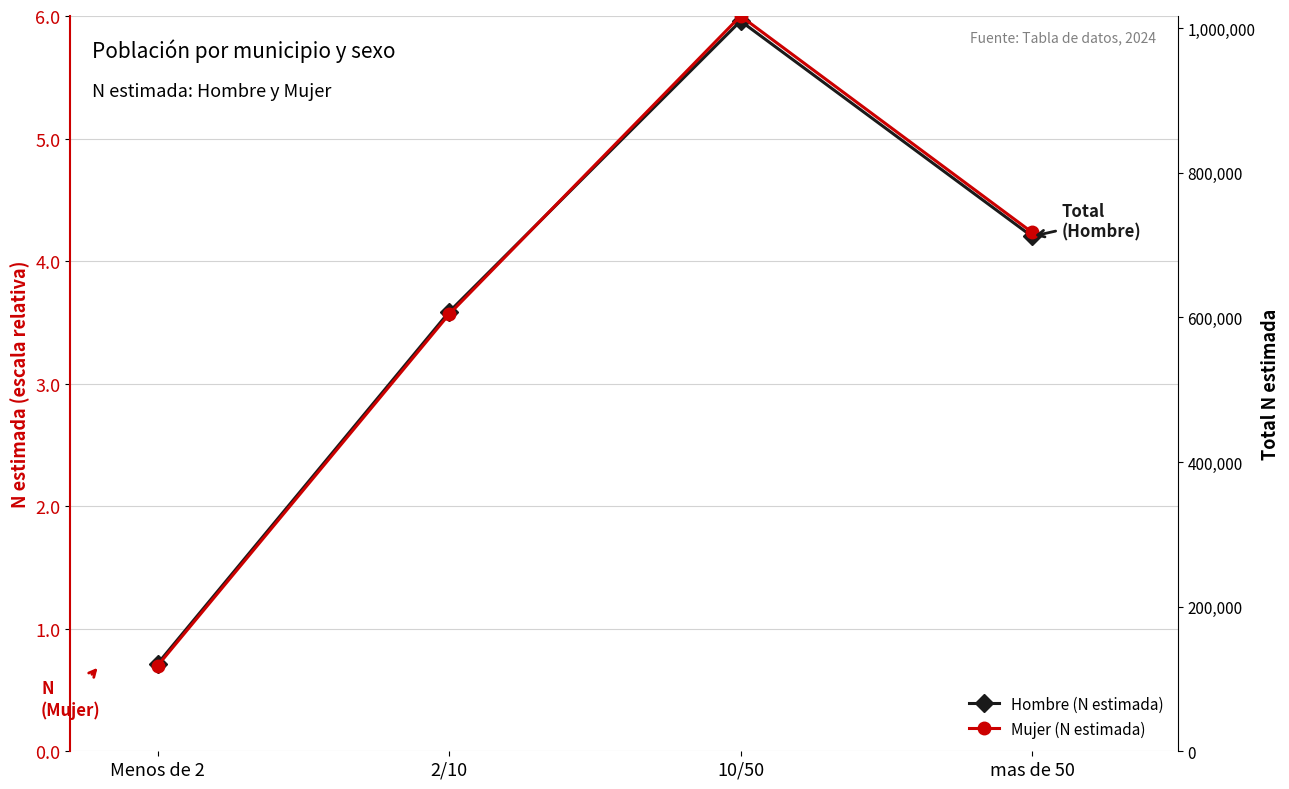

Which series has the largest total across all categories?

Mujer (N estimada)